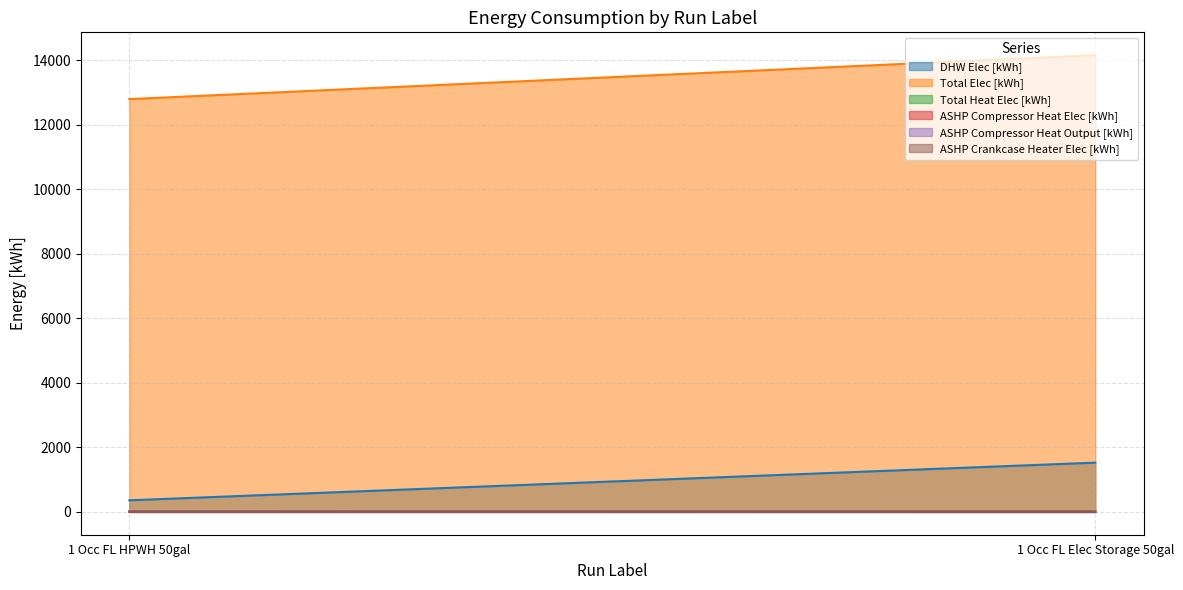

What is the minimum value shown in the chart?

1.4